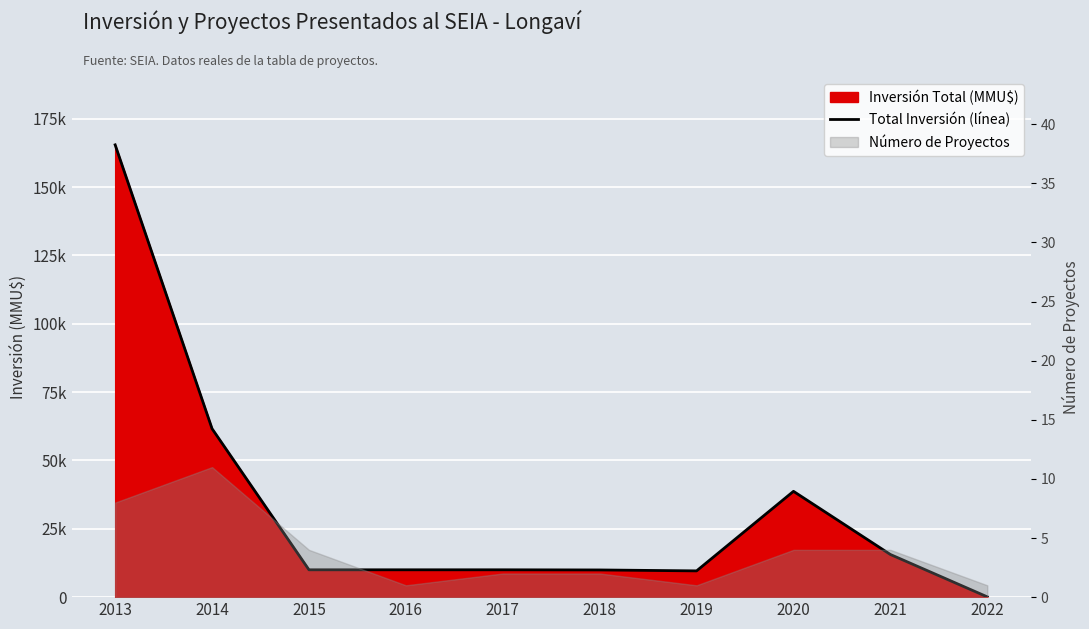

Reading right to left, list all the values displayed in this chart.

2022=101	2021=15600	2020=38700	2019=9604	2018=9943	2017=10000	2016=10000	2015=10000	2014=61610	2013=165425